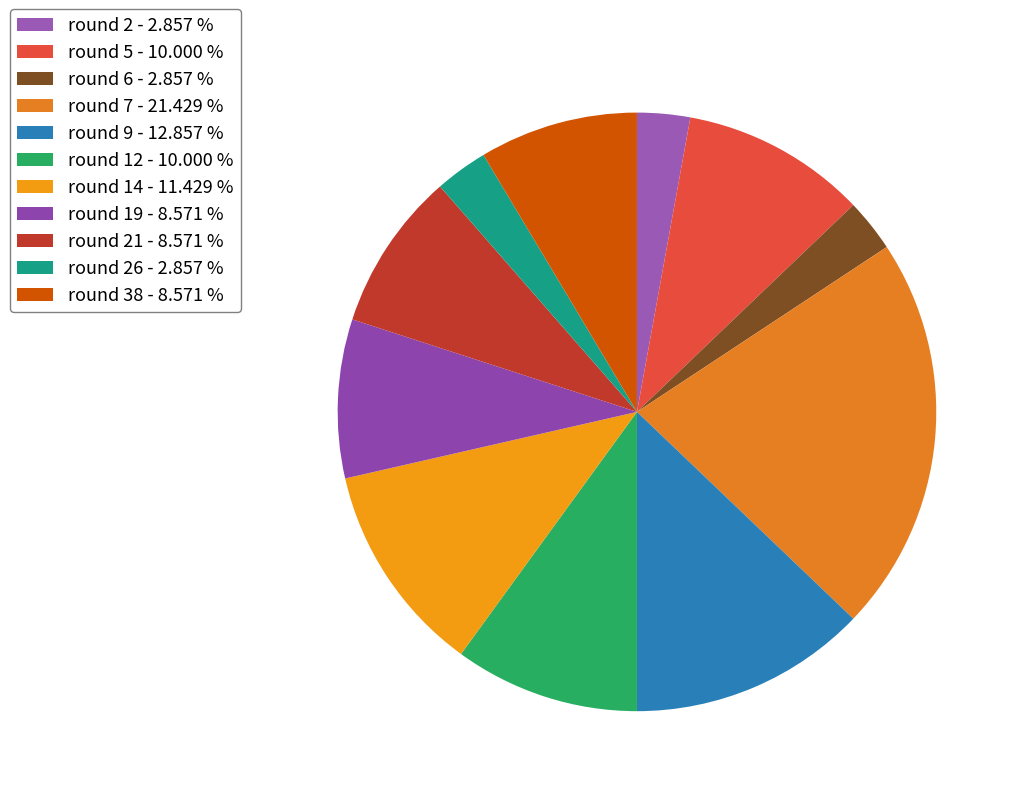

Count the number of slices in the pie.

11